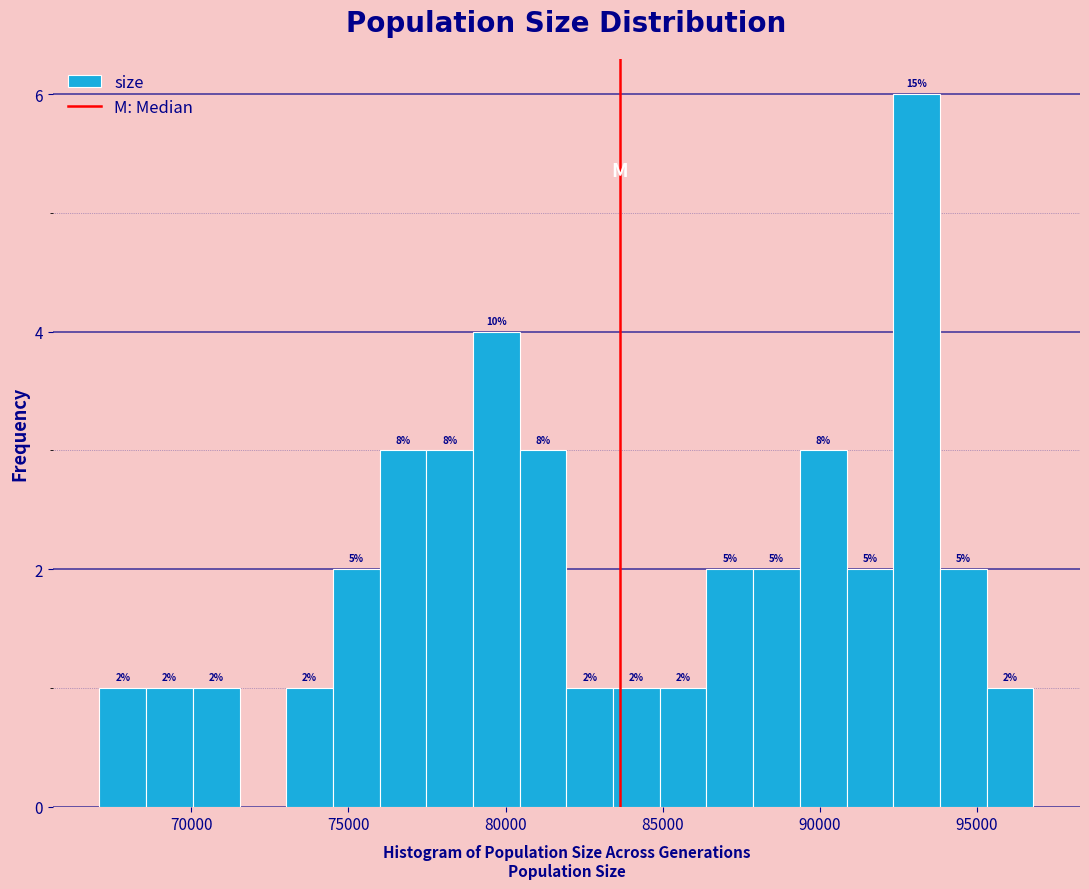

Read against the x-axis, roughly where is the centre of the tallest bar?

93000